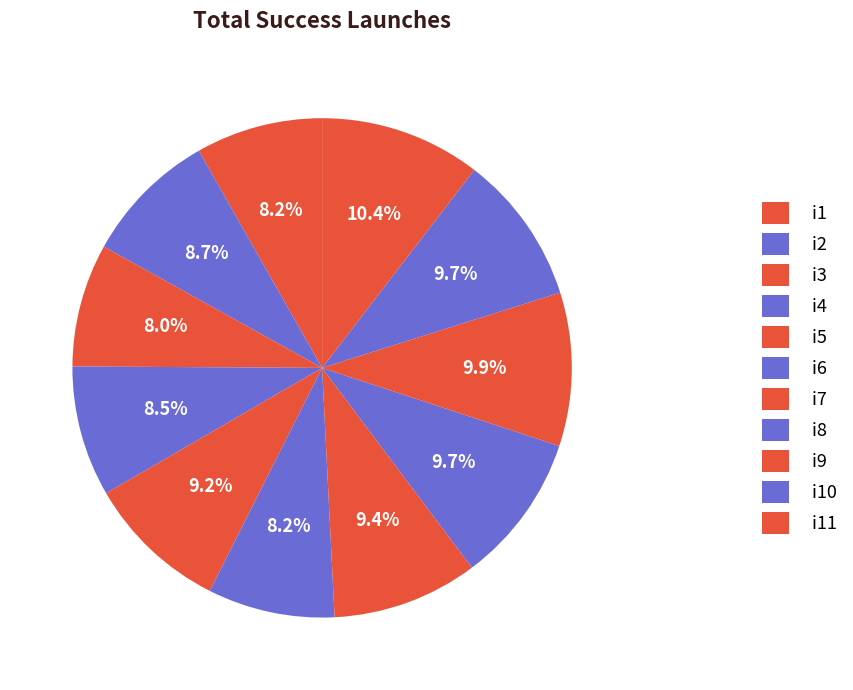

Count the number of slices in the pie.

11